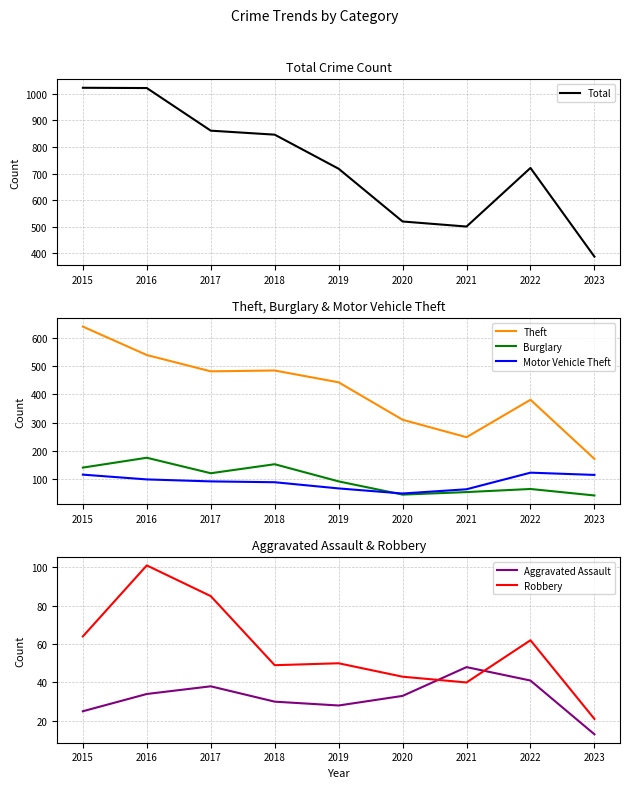

Between 2017 and 2021, which is larger?

2017